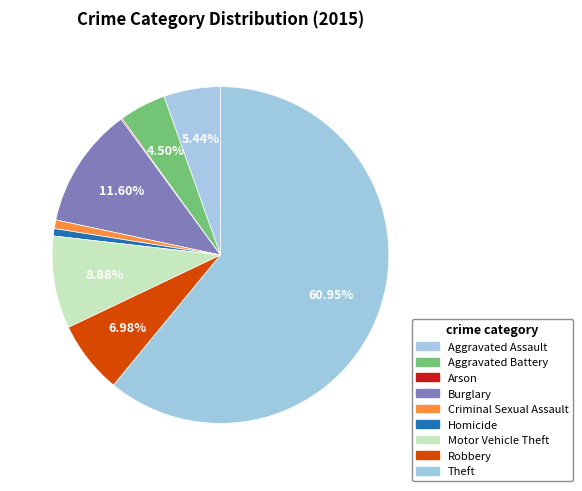

Is there any slice that represents more than half of the pie?

Yes